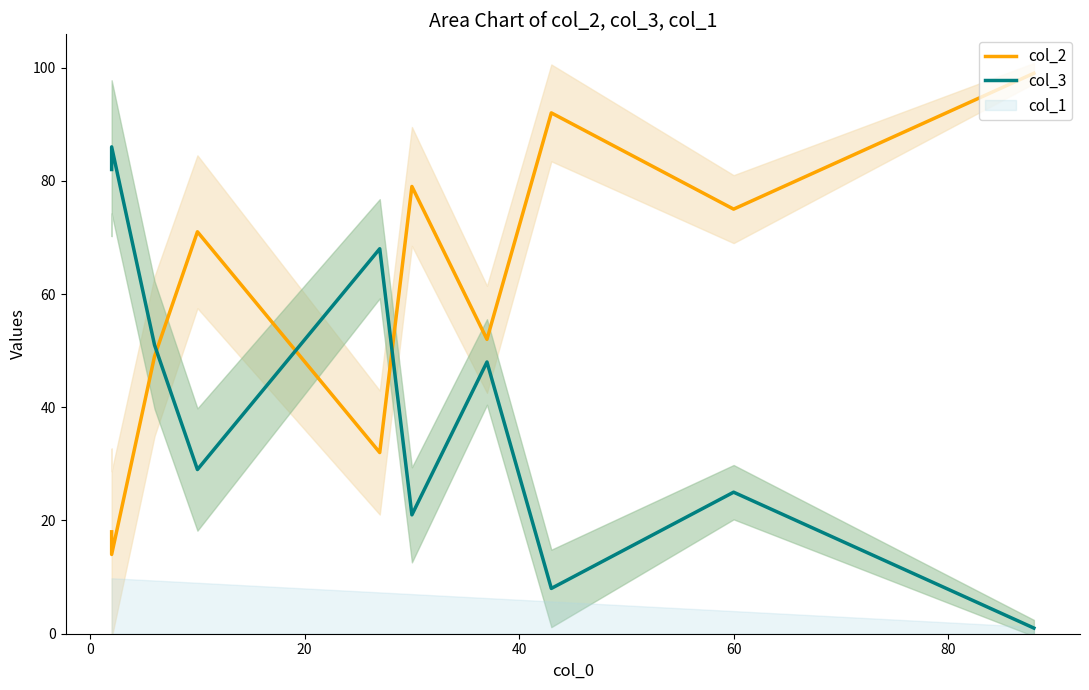

Which series has the largest total across all categories?

col_2